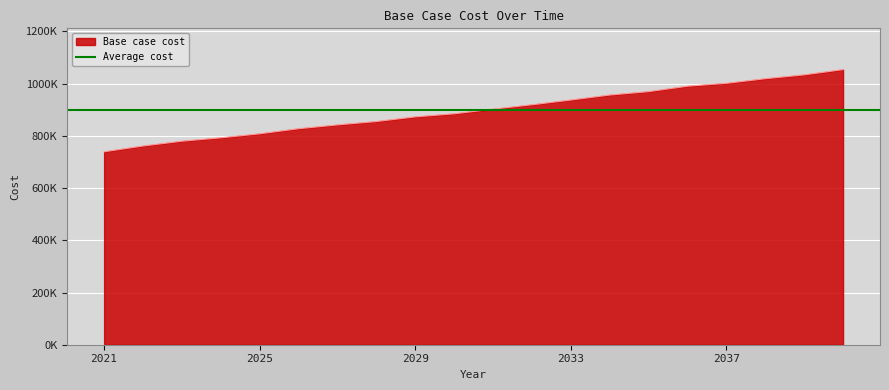

How many lines are shown in the chart?

1